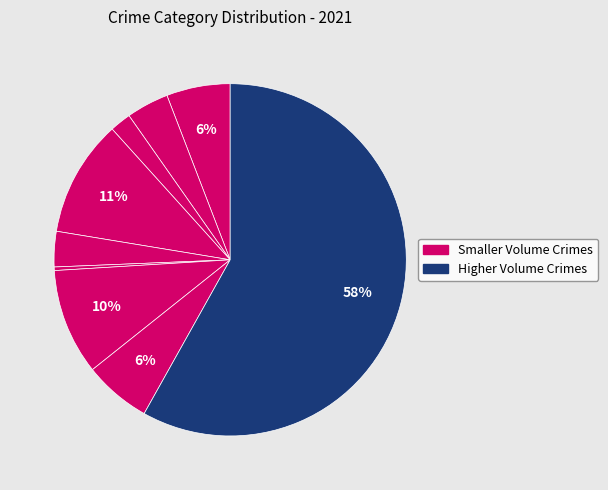

Count the number of slices in the pie.

9